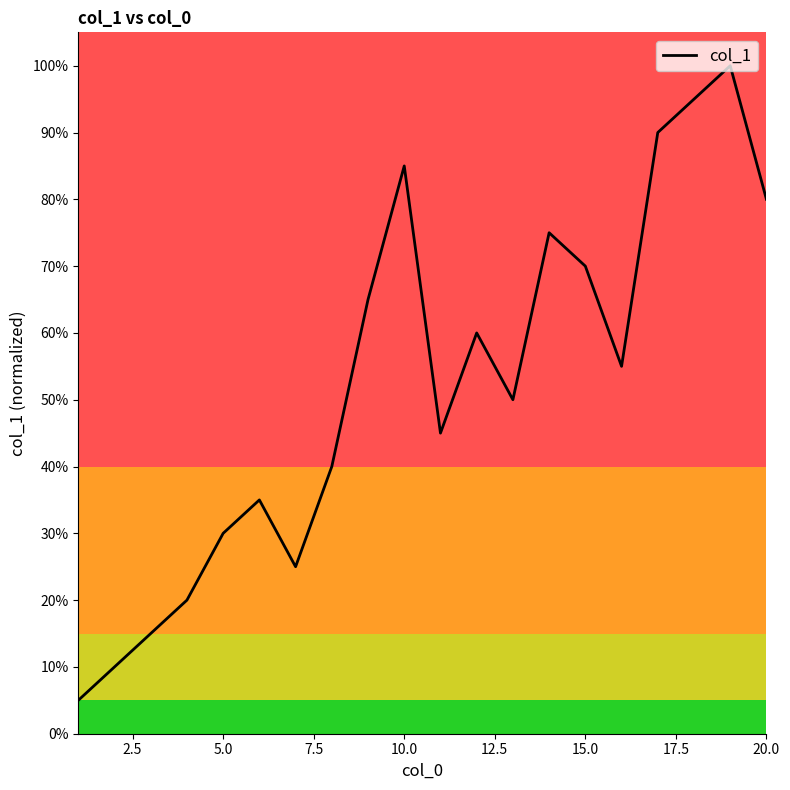

Does the chart display data point markers on the line(s)?

No